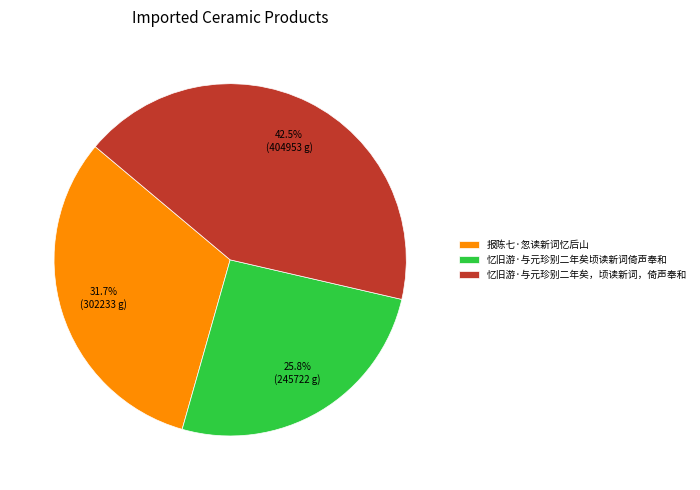

Does 忆旧游·与元珍别二年矣，顷读新词，倚声奉和 account for over 50% of the chart?

No